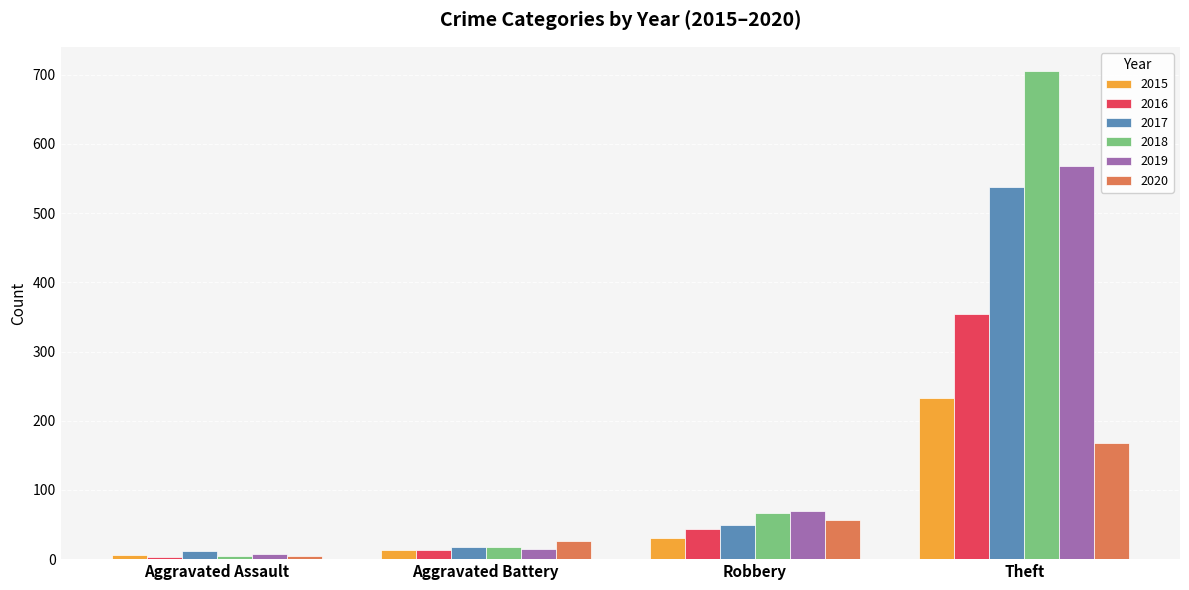

What are all the series names shown in the legend?

2015, 2016, 2017, 2018, 2019, 2020